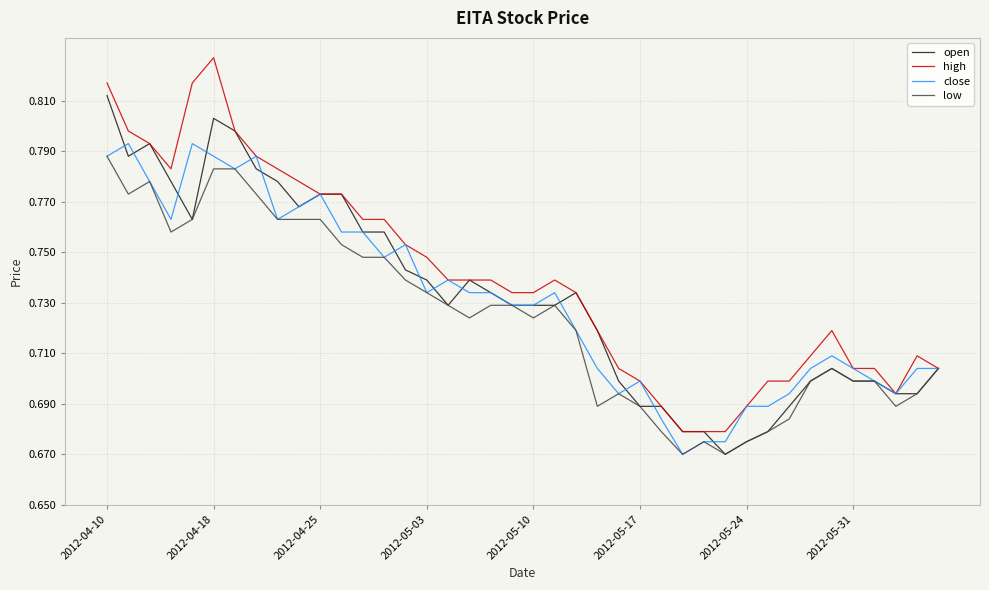

Which series has the largest total across all categories?

high